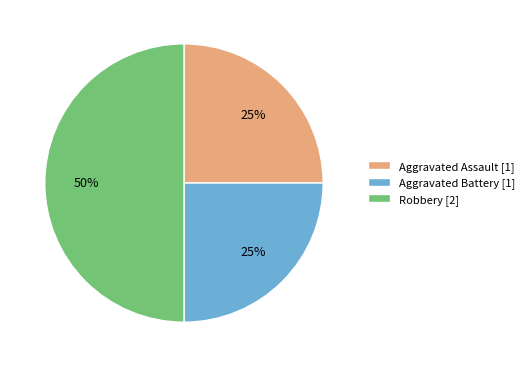

To the nearest percent, what is the difference between the Aggravated Battery and Robbery slice percentages?

25%